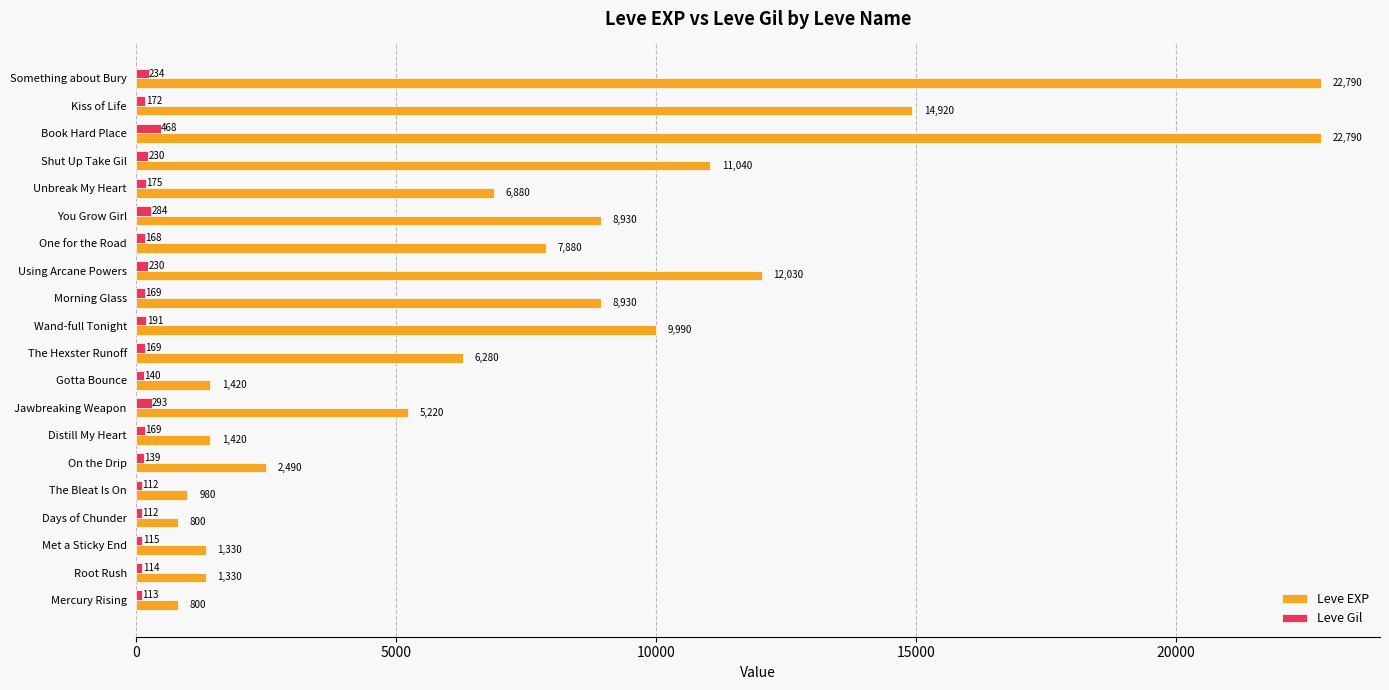

Rank the series at Mercury Rising from lowest to highest value.

Leve Gil, Leve EXP